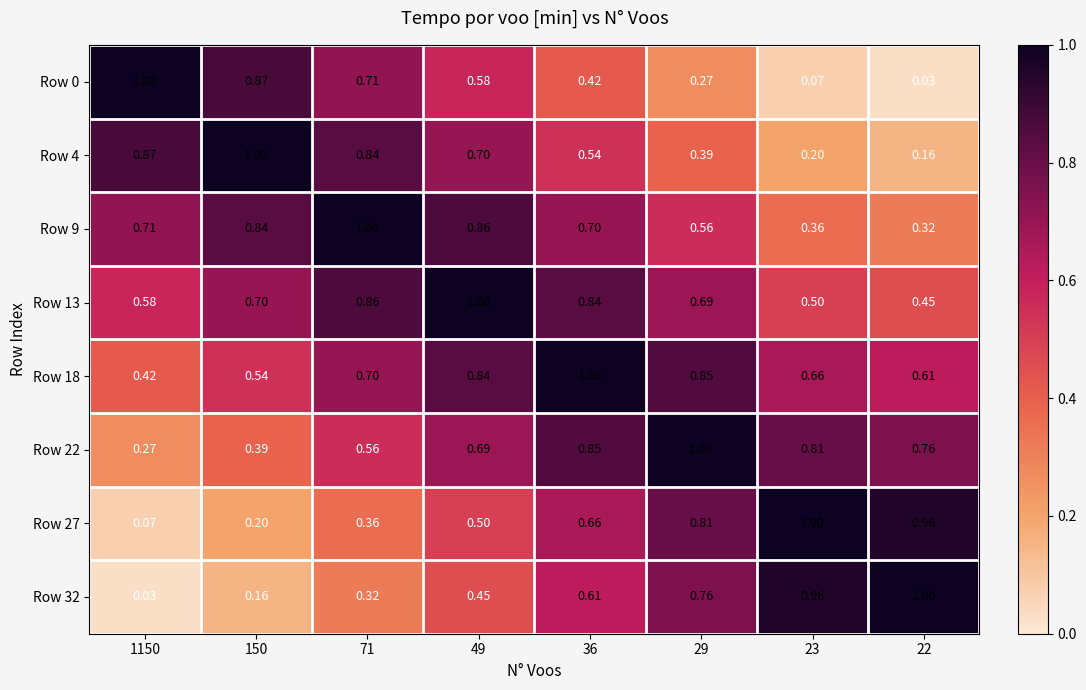

Is the value of Row 22 at 150 greater than the value of Row 4 at 150?

No